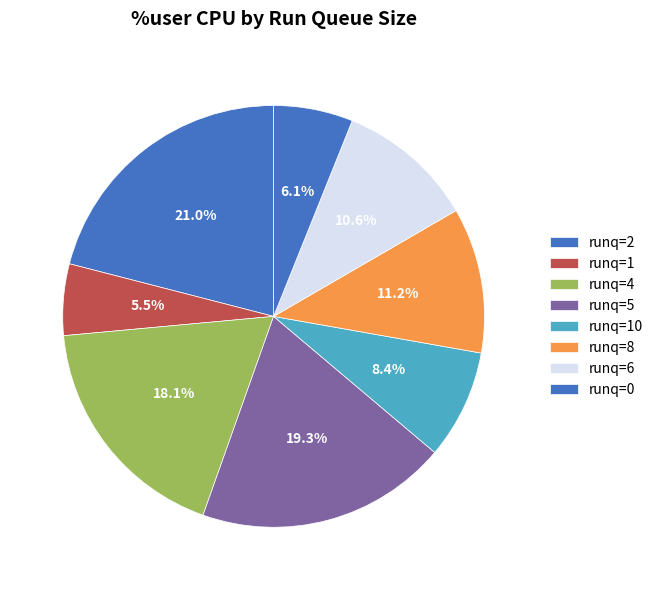

To the nearest percent, what is the average slice percentage?

12%